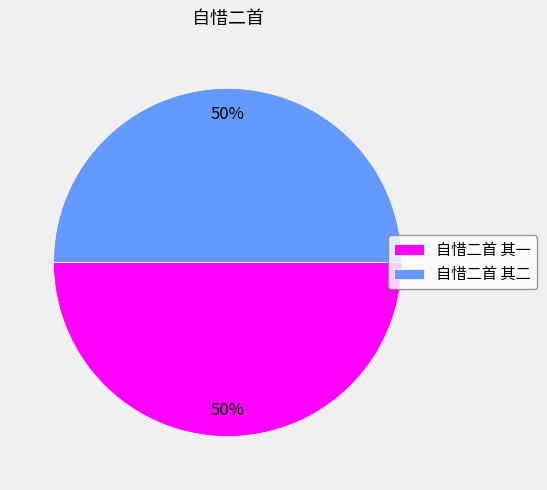

To the nearest percent, what percentage of the pie is 自惜二首 其二?

50%